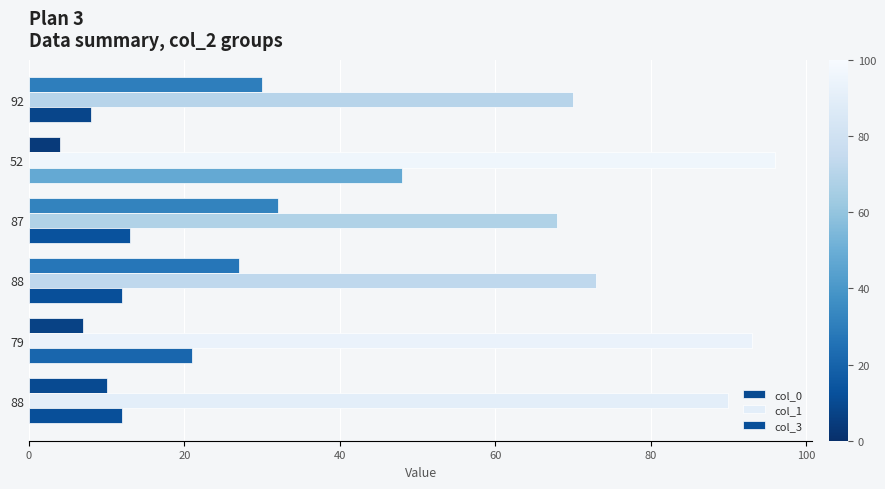

What is the value of the col_0 bar at the 1st from the left?

10